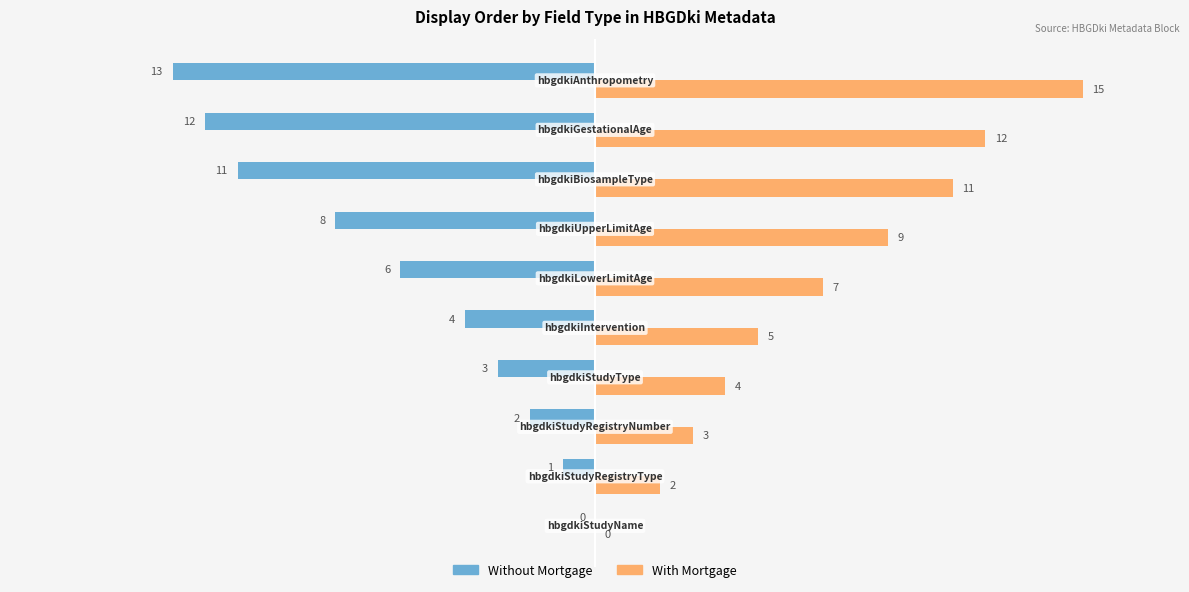

What is the maximum value for With Mortgage?

15